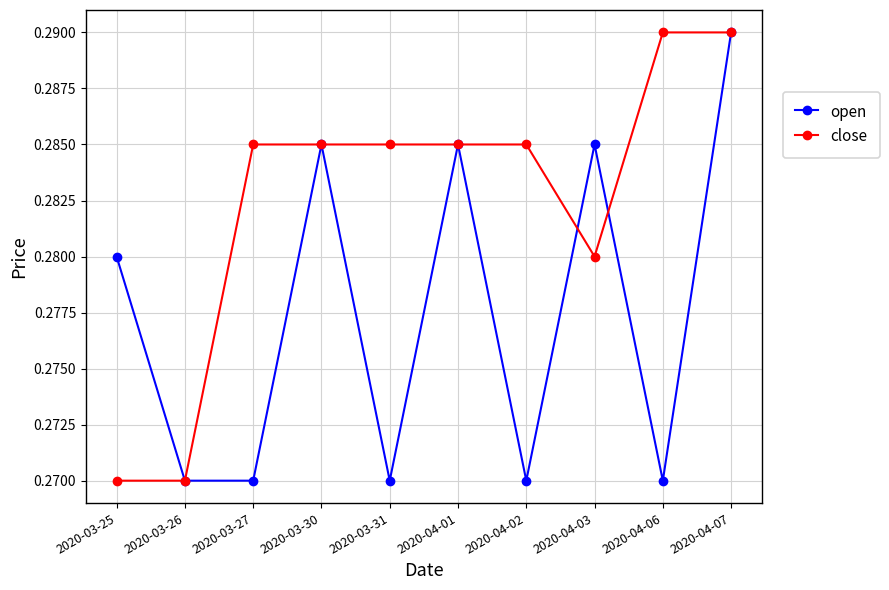

What position from the right is 2020-03-31?

6